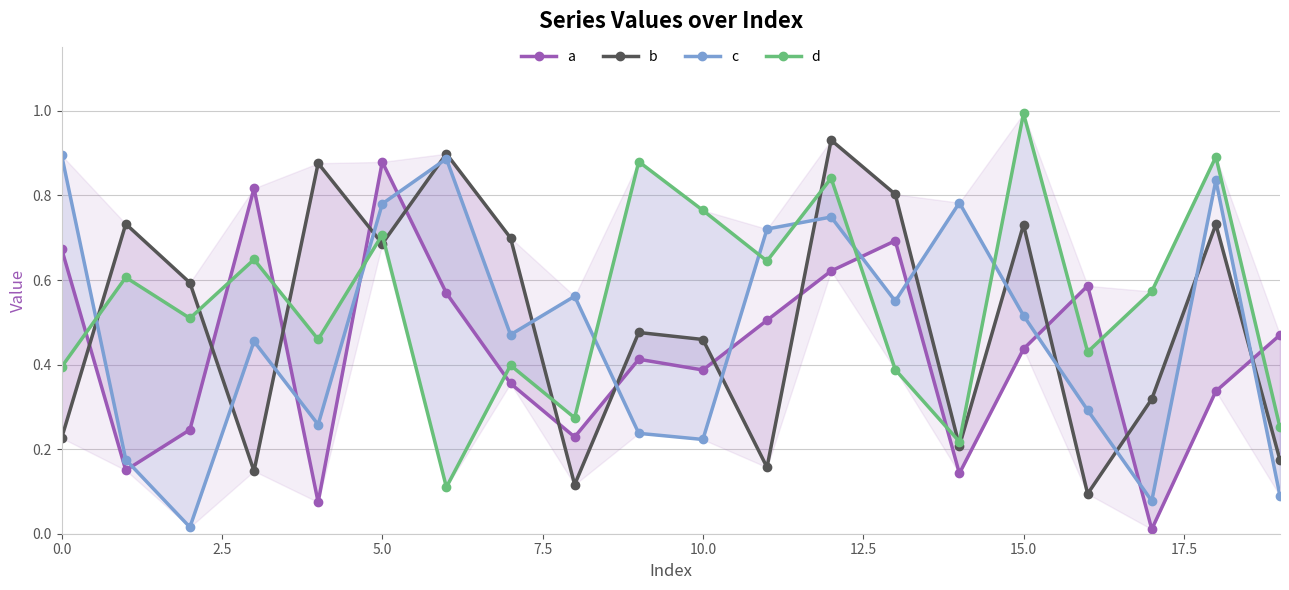

At which category is the sum across all series the highest?

12